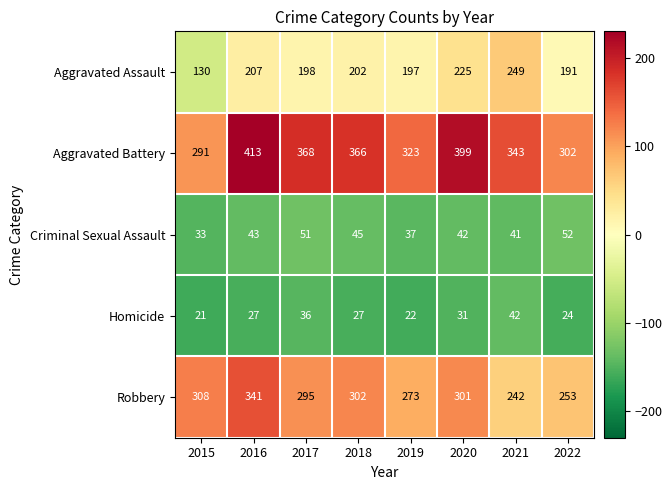

Rank the series at 2021 from highest to lowest value.

Aggravated Battery, Aggravated Assault, Robbery, Homicide, Criminal Sexual Assault